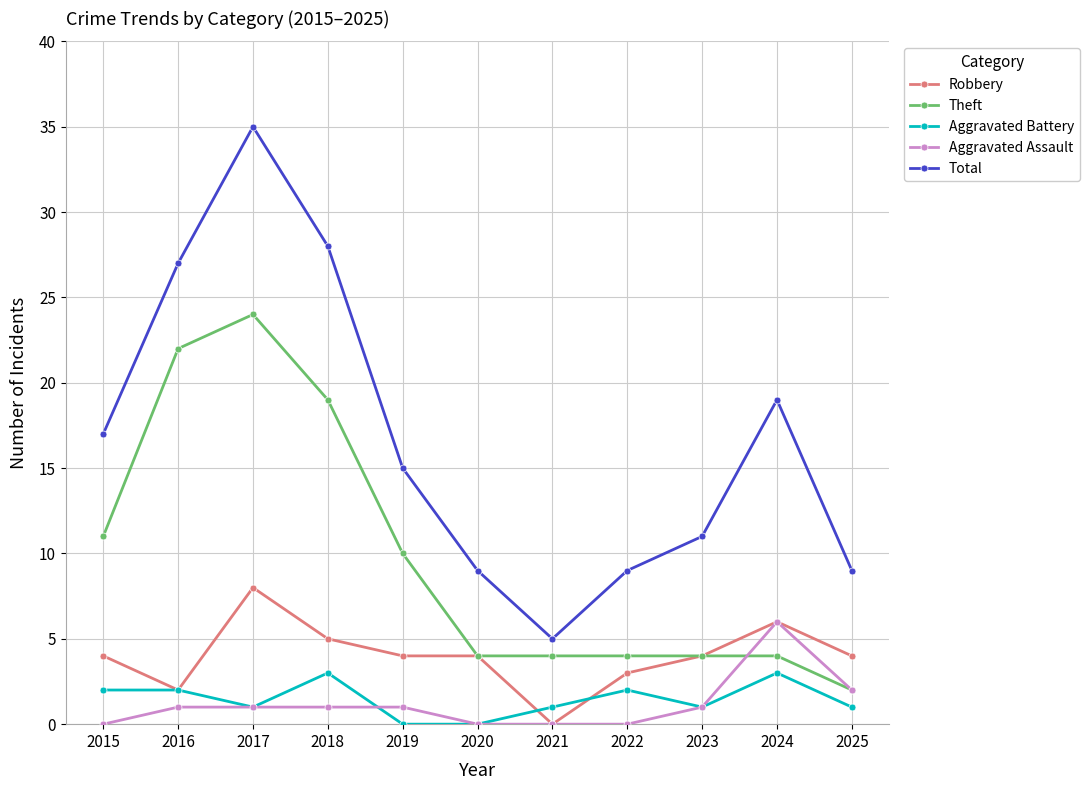

Which series ends up on top after the final intersection of Aggravated Assault and Aggravated Battery?

Aggravated Assault